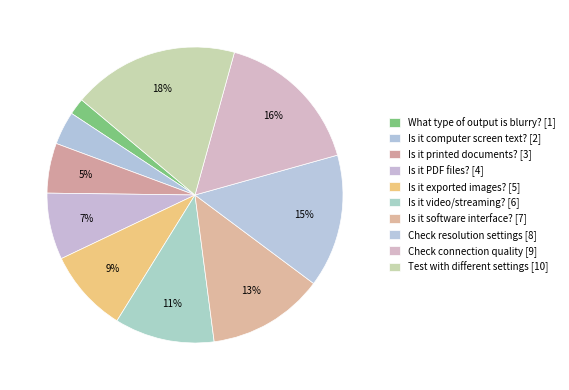

How many segments does this pie chart have?

10